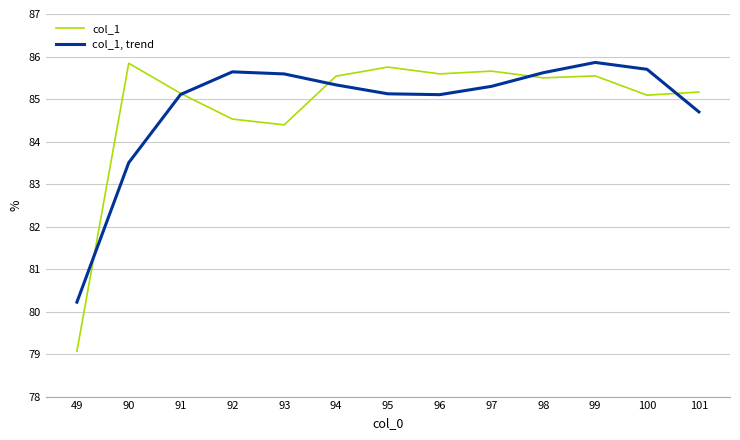

Which label corresponds to the smallest value in the chart?

49